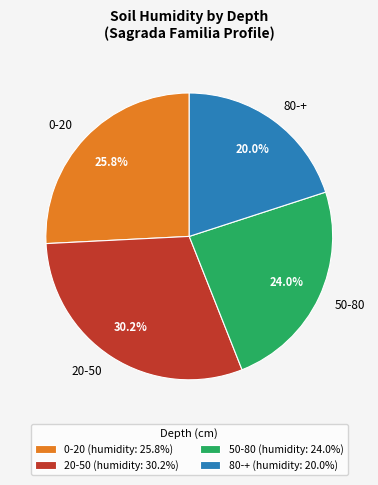

Does any single category account for the majority?

No